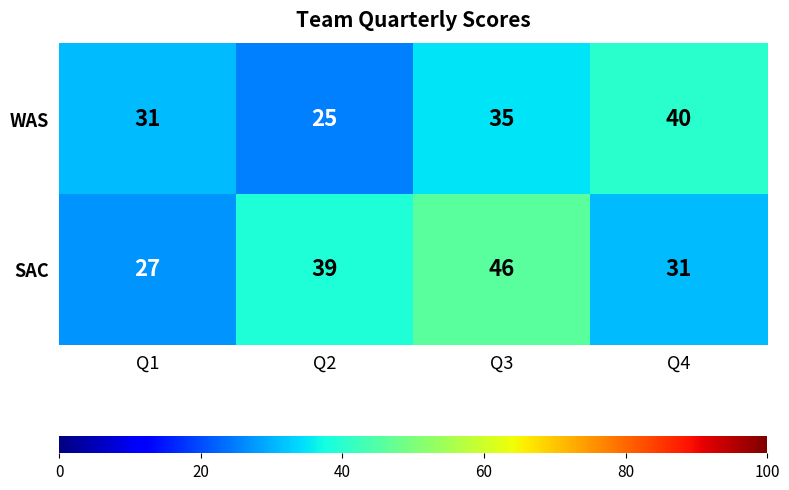

Which series has the largest range (max minus min)?

SAC